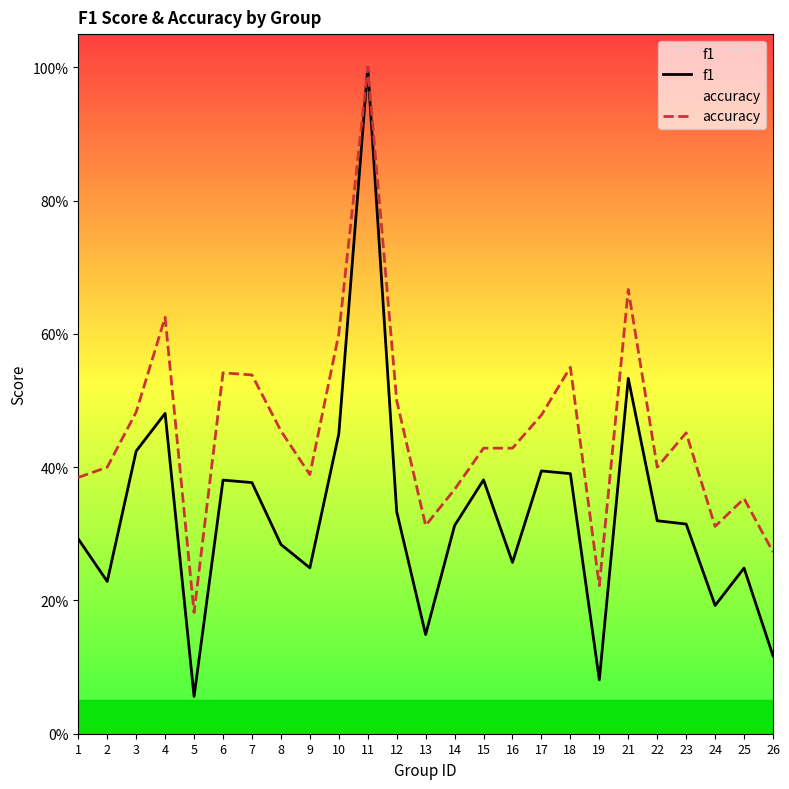

Is the value of accuracy at 7 greater than the value of f1 at 23?

Yes